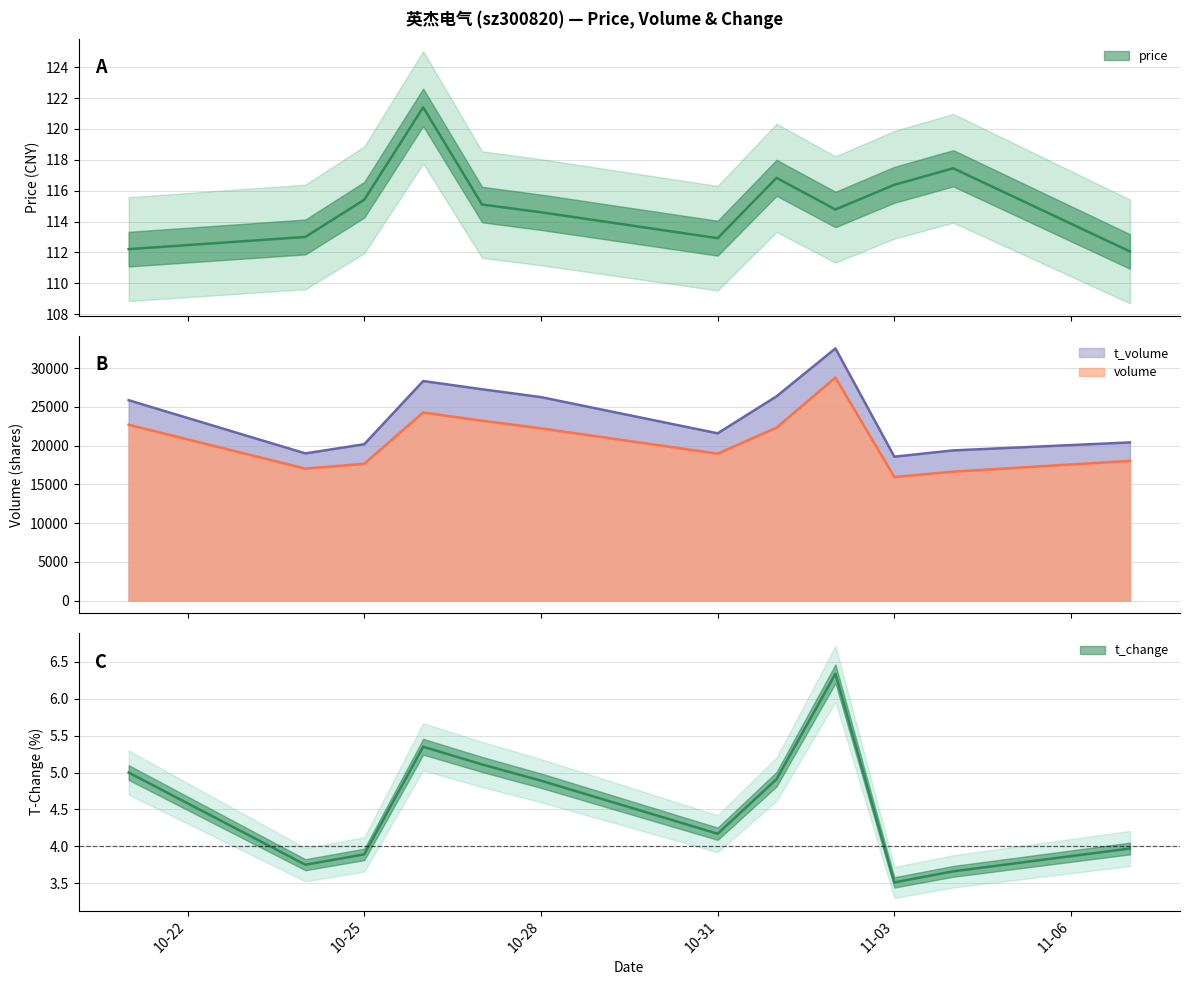

True or false: price and t_volume cross at least once.

False